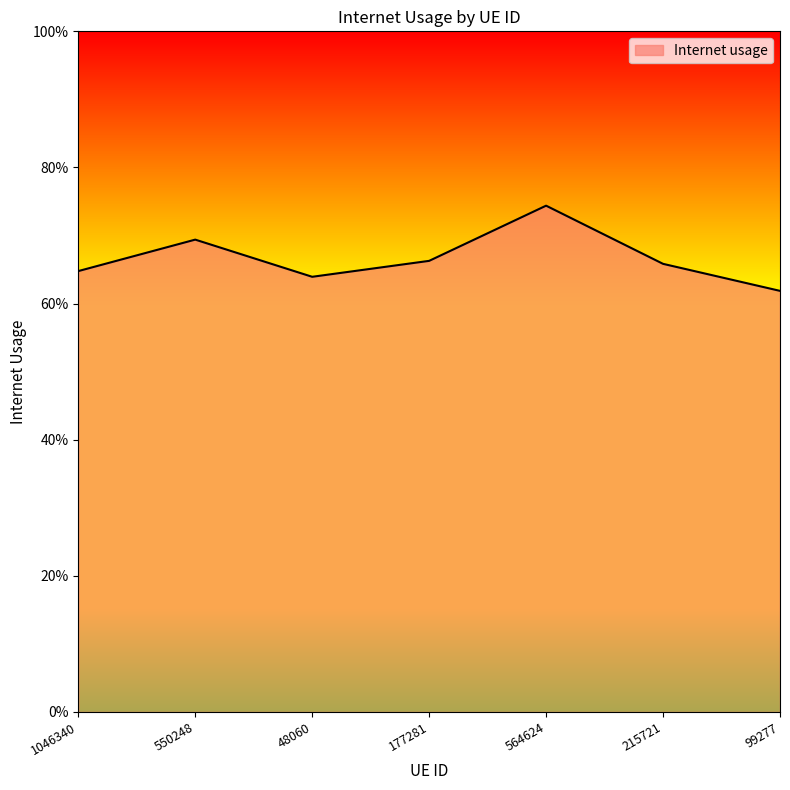

Does the chart have visible grid lines?

No